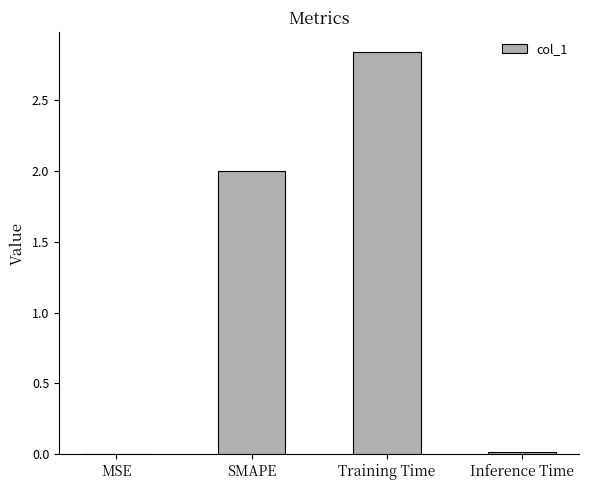

Are the bars horizontal?

No